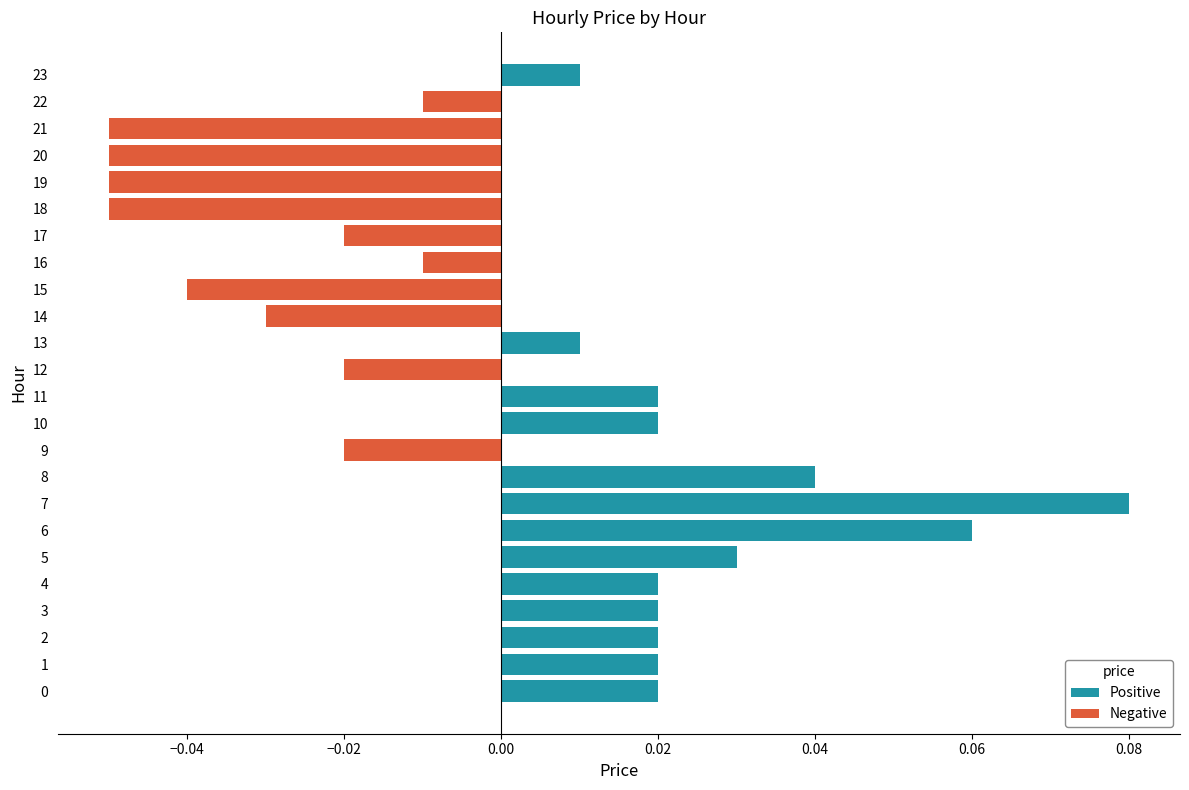

What are all the series names shown in the legend?

Positive, Negative